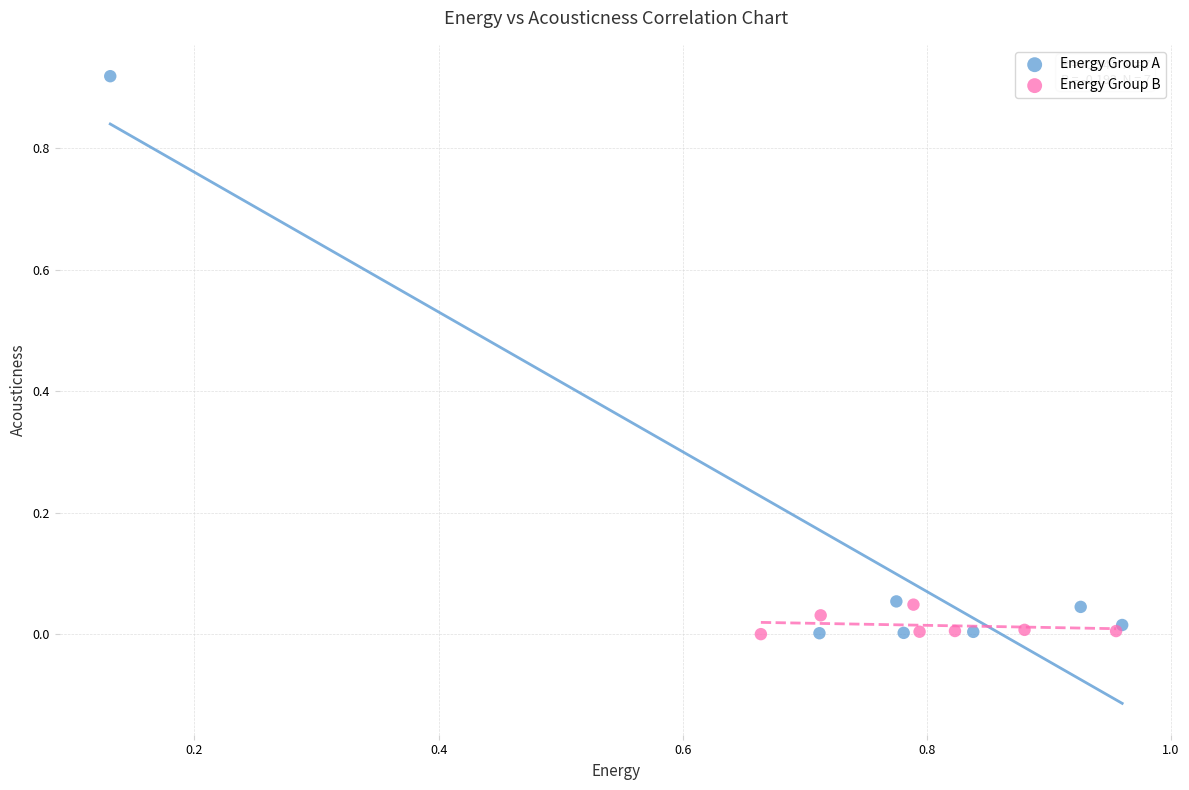

Which series has the widest spread of Y values?

Energy Group A